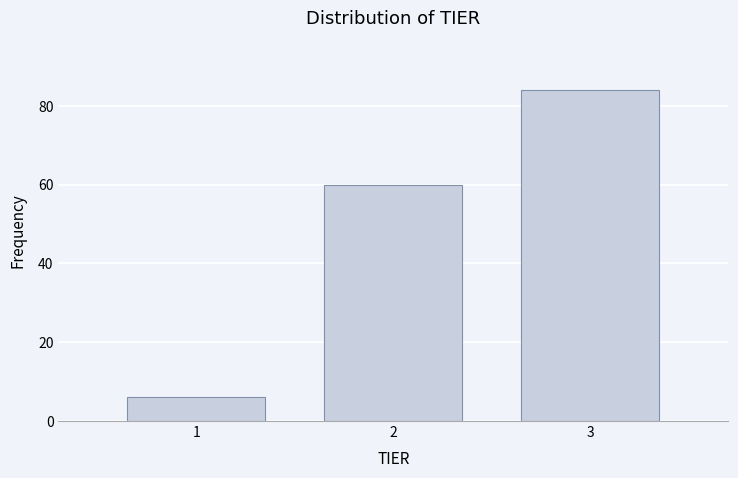

Reading left to right, what are all the values shown in this chart?

1=6	2=60	3=84